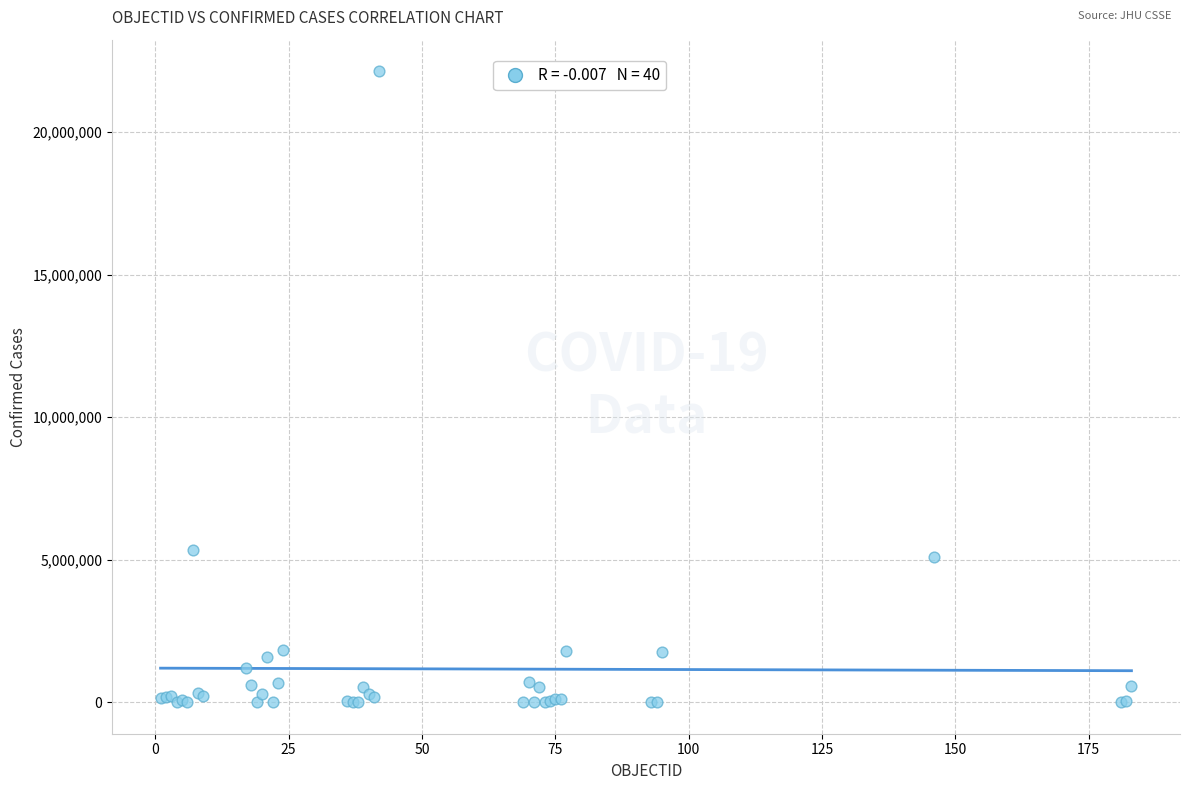

What Y value in the scatter plot is closest to 11066025?

5337692